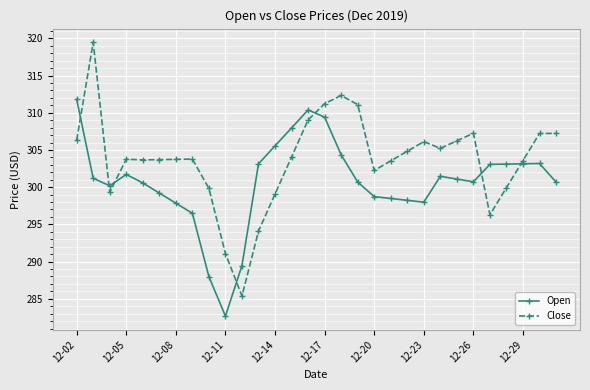

True or false: Close has more than 0 points higher than both neighbors.

True